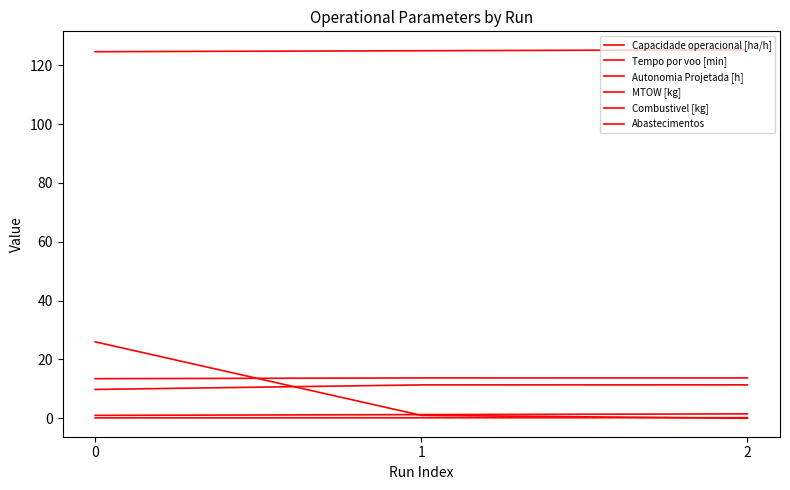

Is this an area chart (filled region under the line)?

No